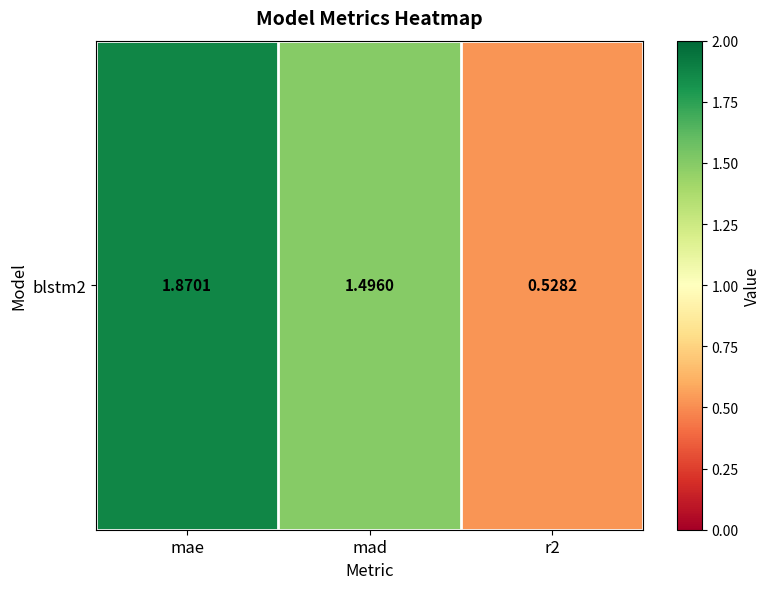

The chart shows a value of 0.5 at r2. True or false?

True